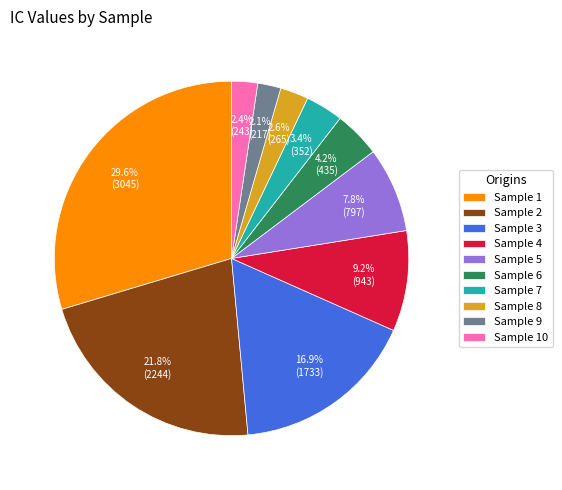

Between Sample 7 and Sample 1, which is larger?

Sample 1